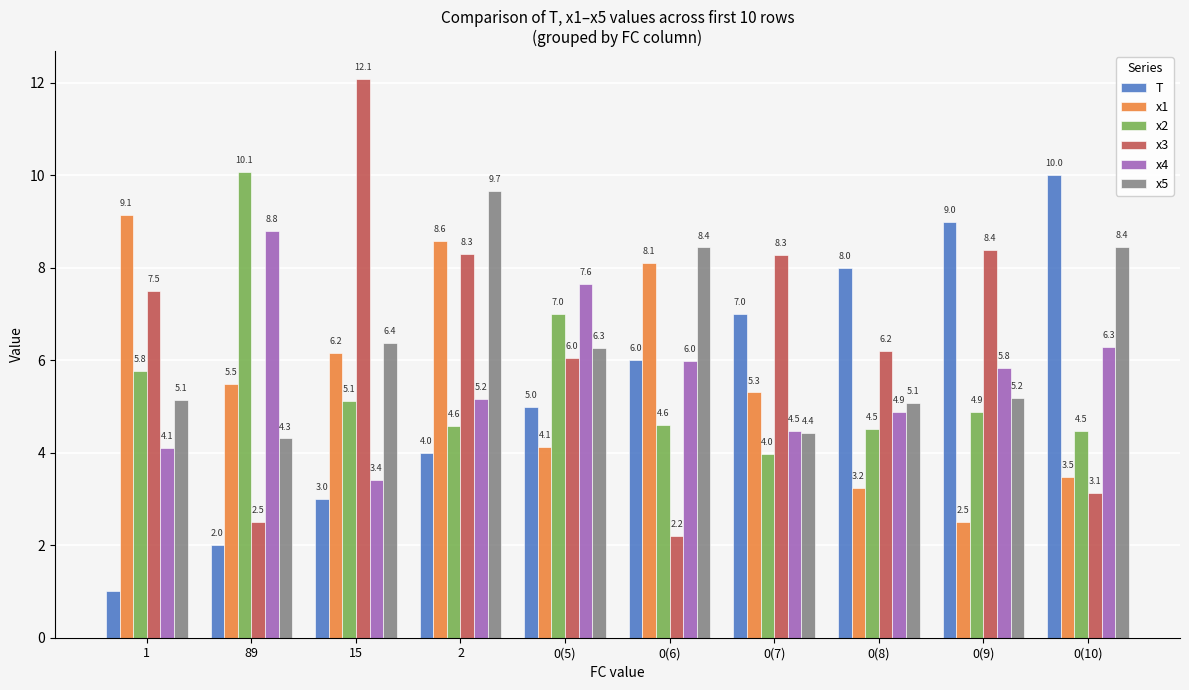

What is the label of the 1st bar from the left?

1